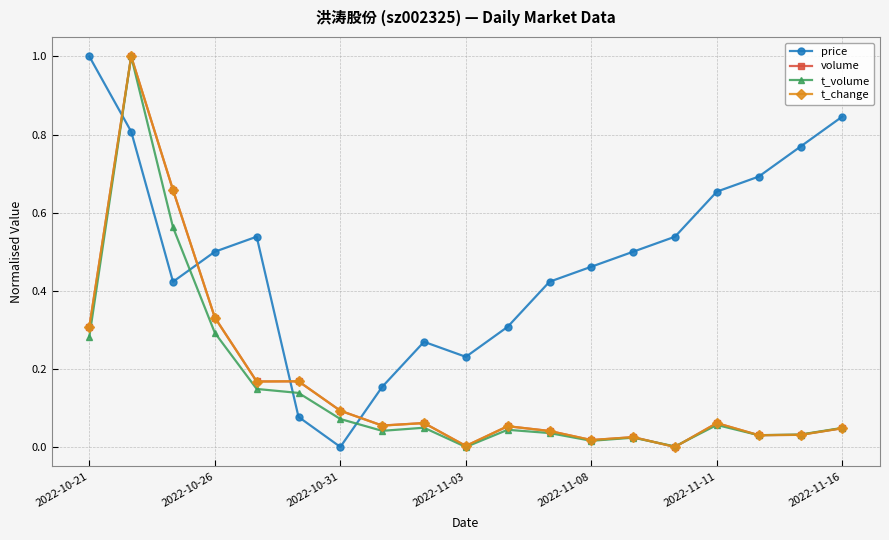

Which series has the largest total across all categories?

price